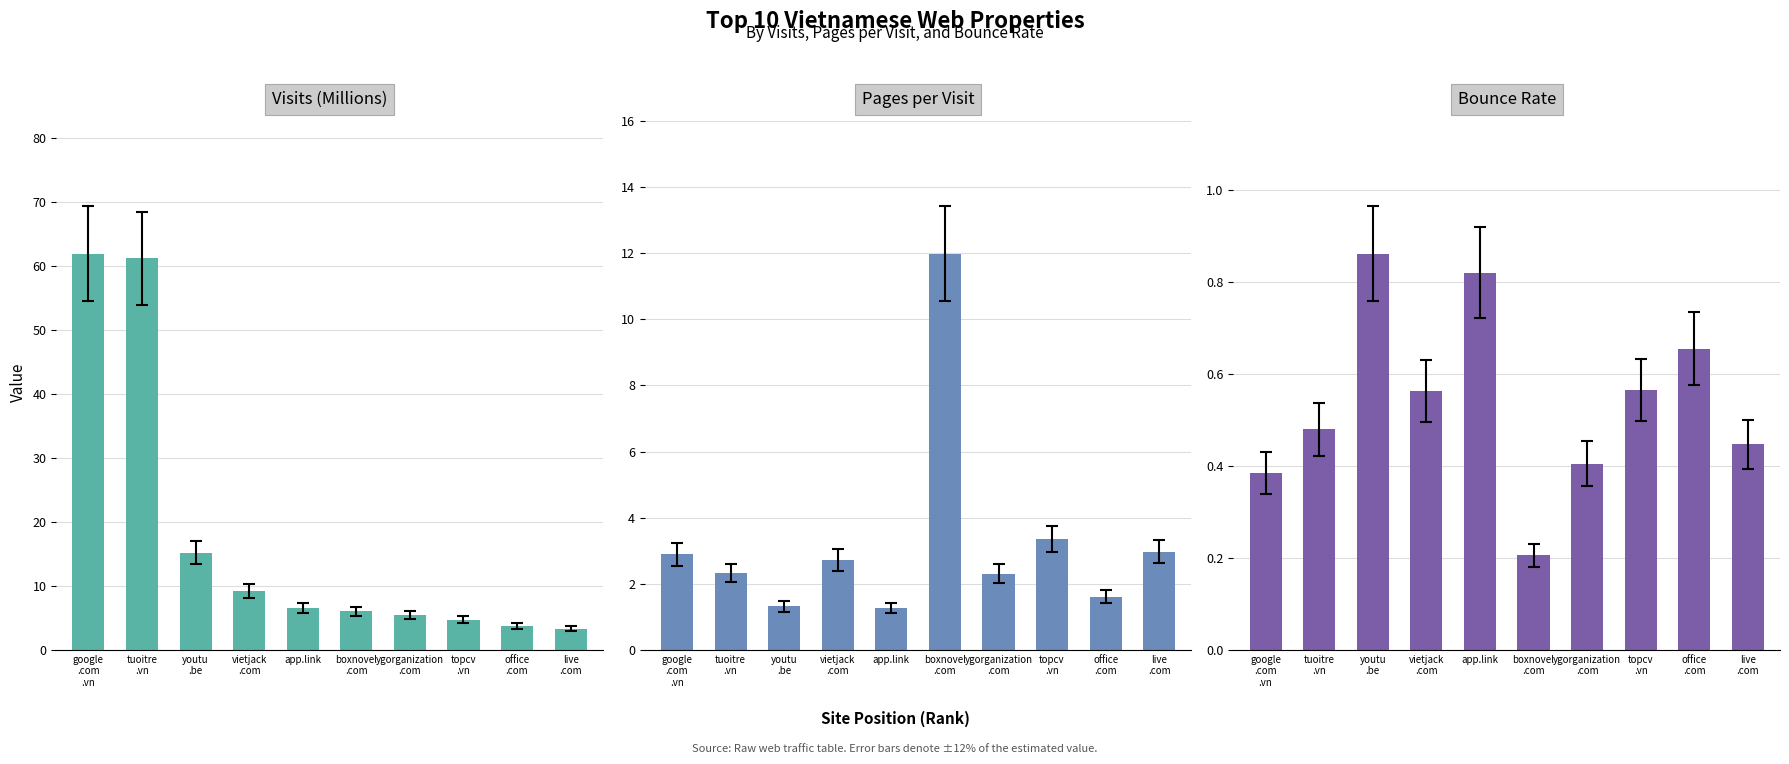

Where is visits nearest to the value 32?

youtu
.be